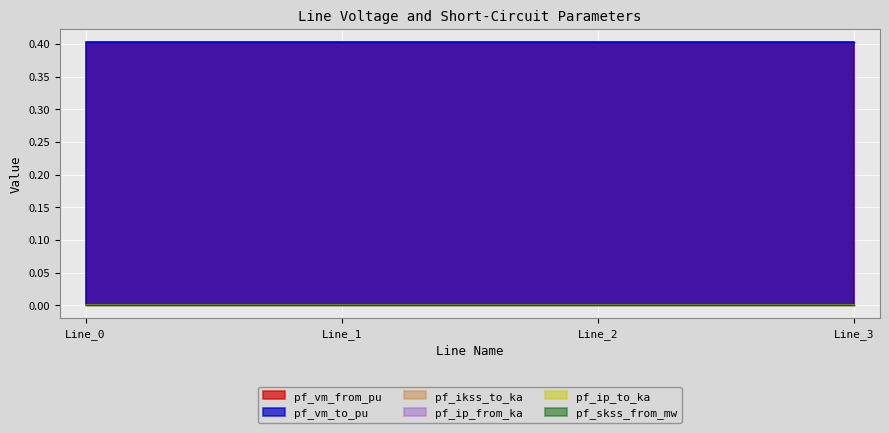

What value does the pf_vm_to_pu series have at Line_3?

0.4